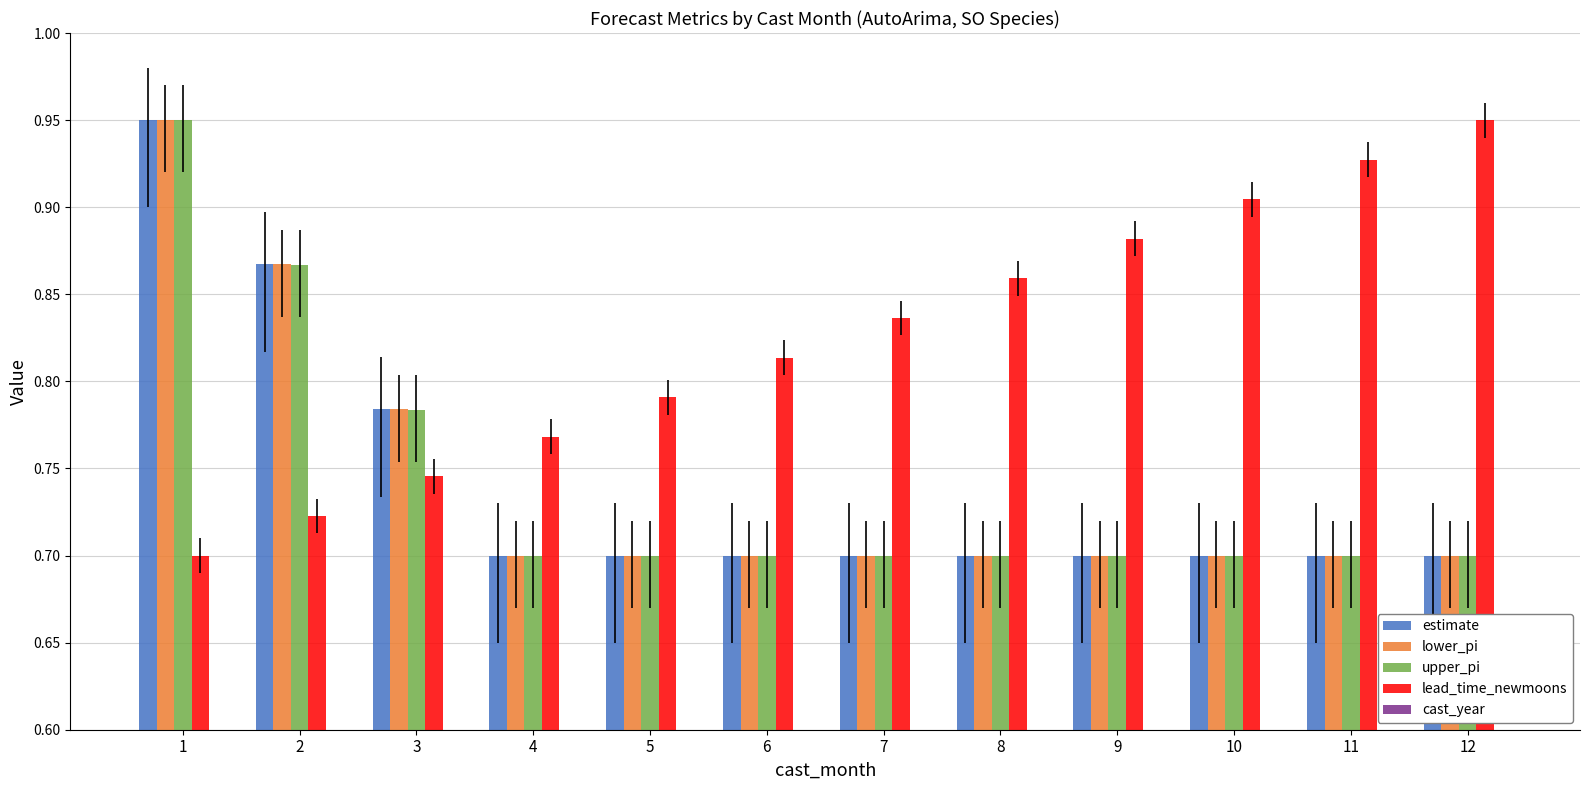

Rank the categories by lead_time_newmoons value from highest to lowest.

12, 11, 10, 9, 8, 7, 6, 5, 4, 3, 2, 1